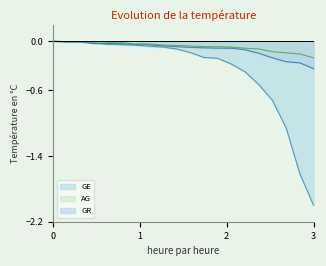

Rank the series at 3 from lowest to highest value.

GE, GR, AG